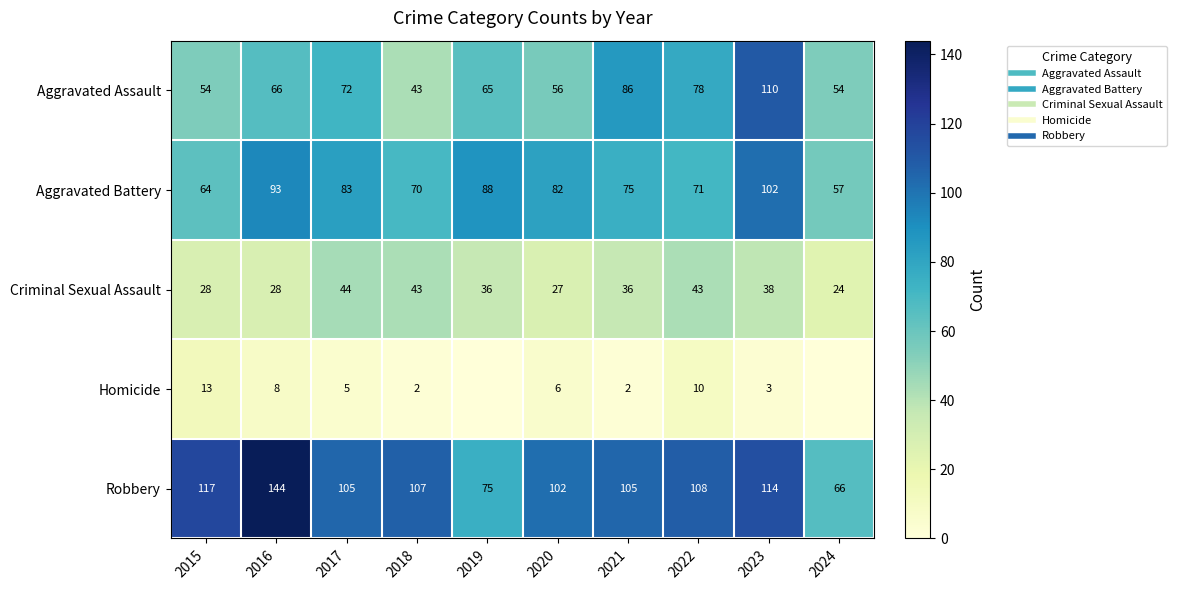

Which series has the largest range (max minus min)?

Robbery